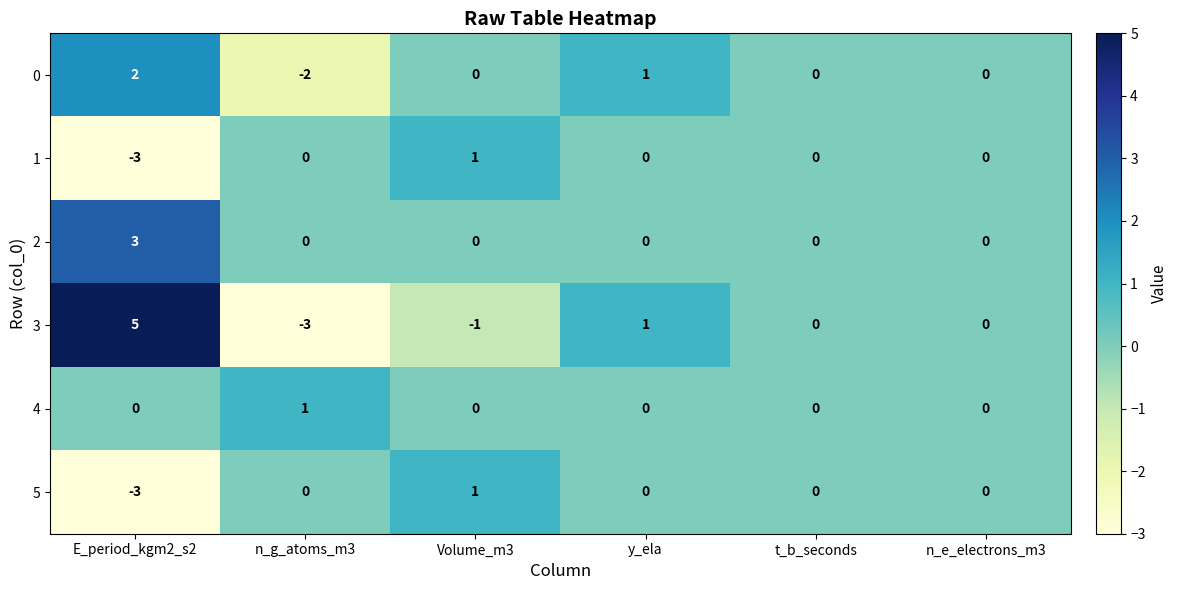

What is the greatest value displayed?

5